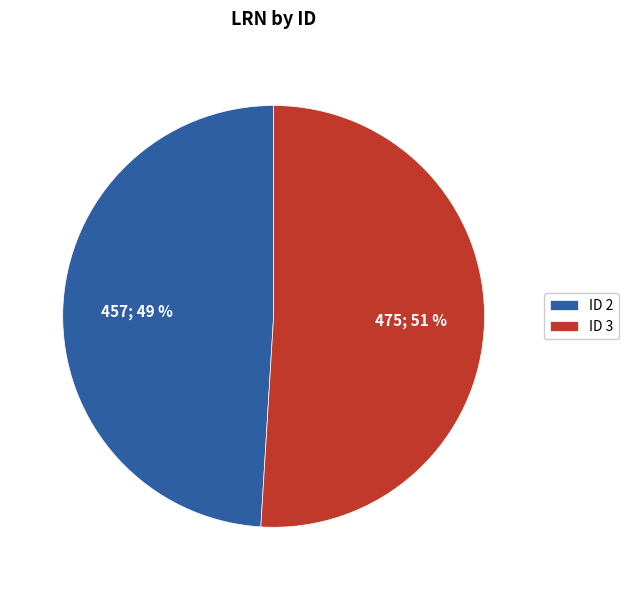

Is there a majority slice in this chart?

Yes